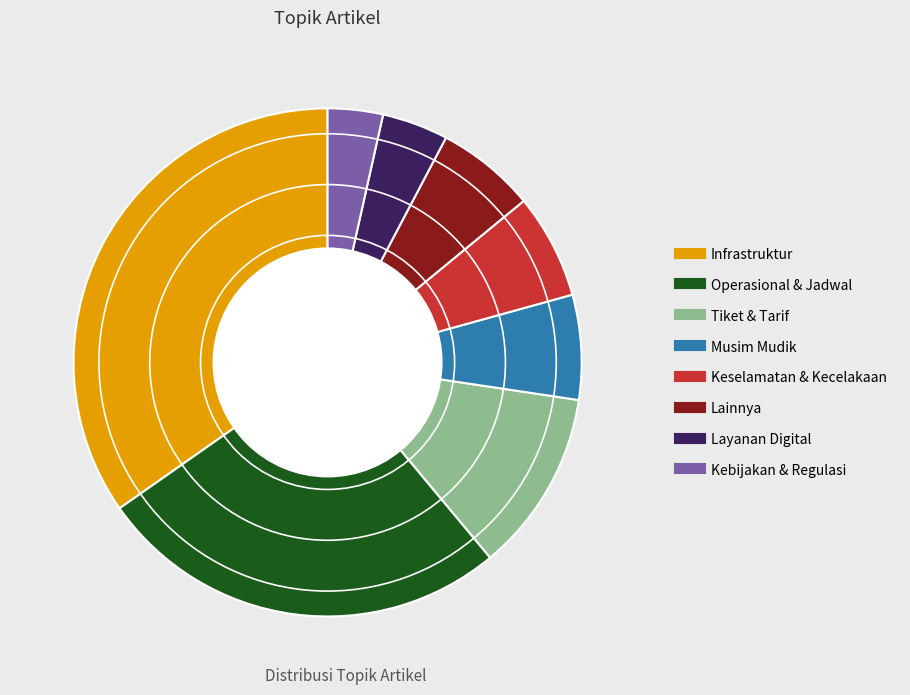

Does Infrastruktur represent more than half of the total?

No